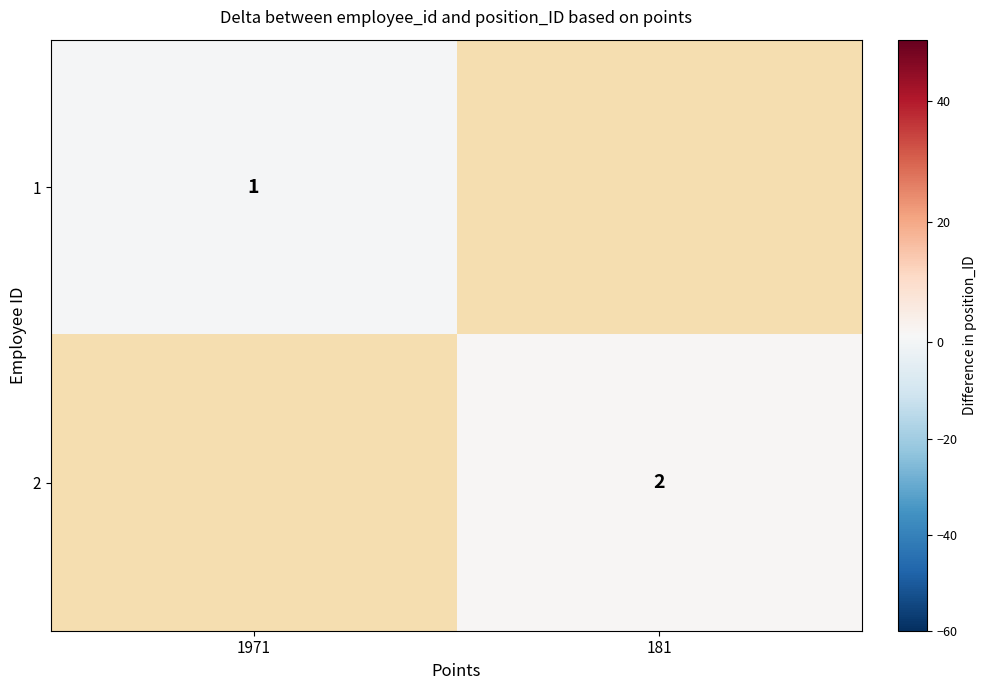

Is it true that 2 equals 3 at 181?

False